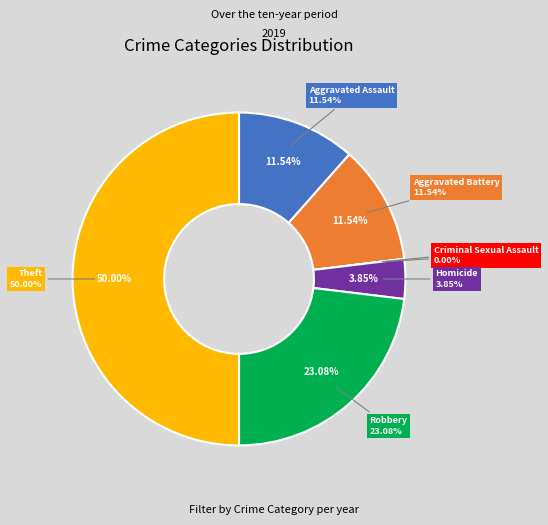

Does Criminal Sexual Assault represent more than half of the total?

No